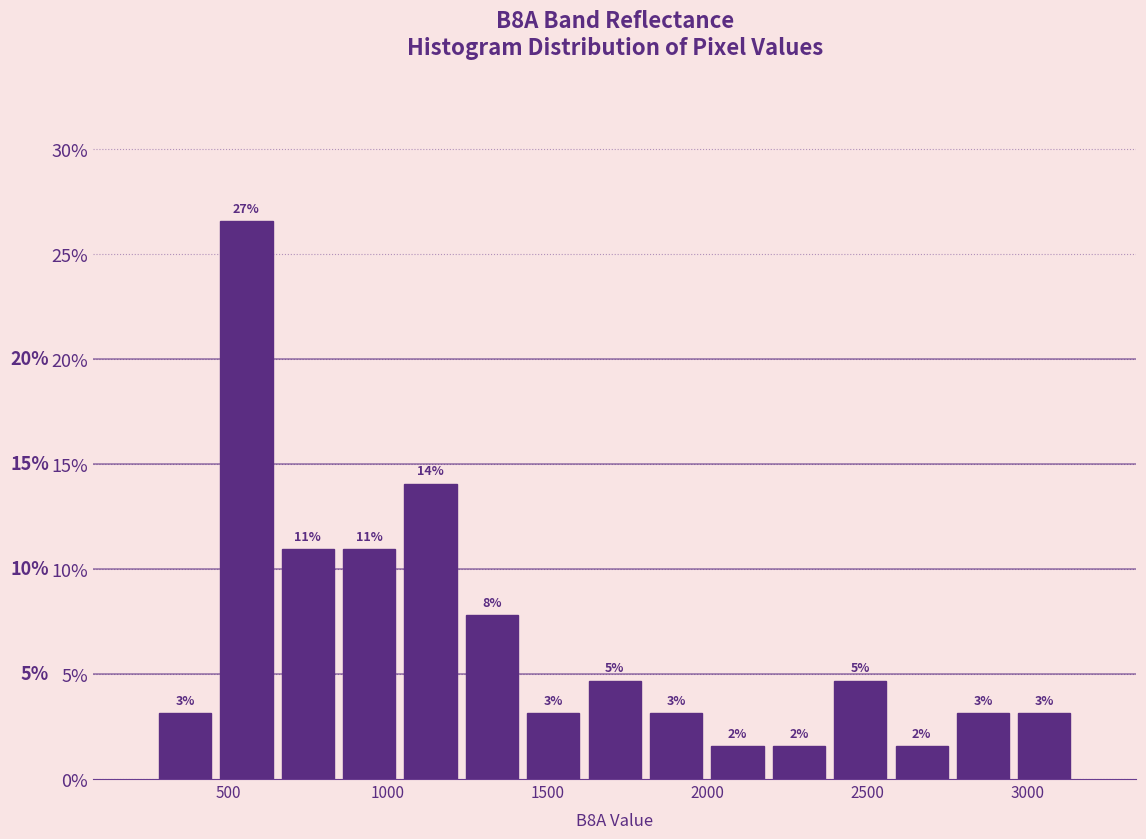

Read against the x-axis, roughly where is the centre of the tallest bar?

550